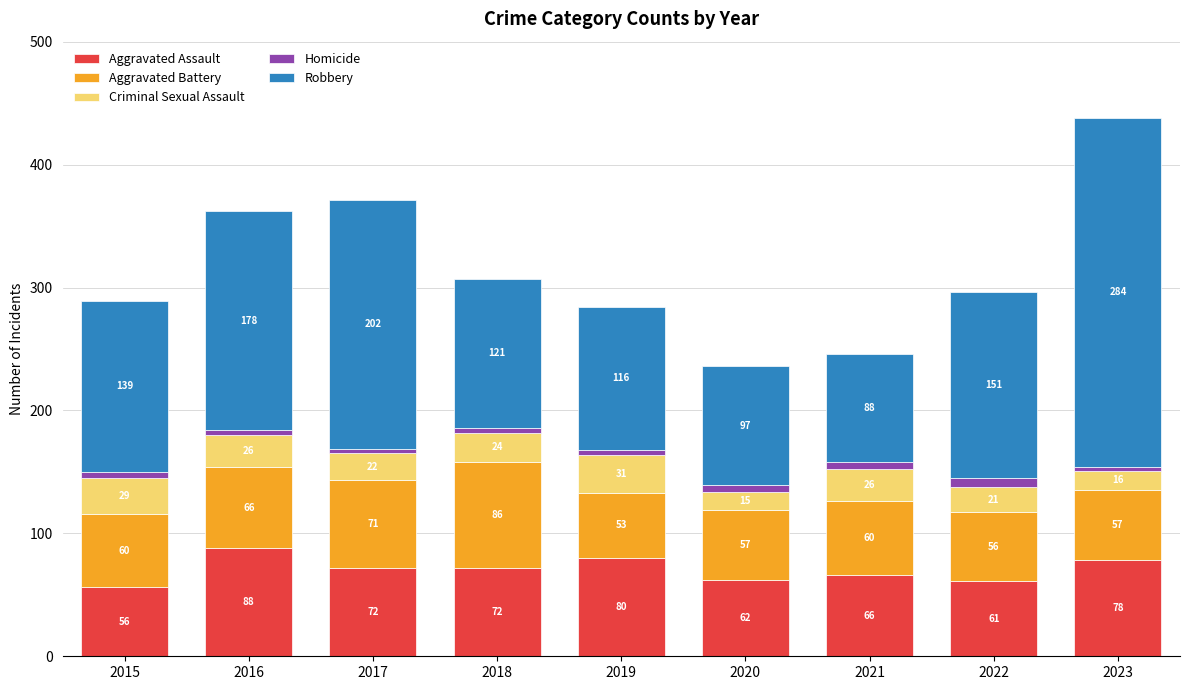

What is the difference between the maximum and minimum values in the Aggravated Assault series?

32